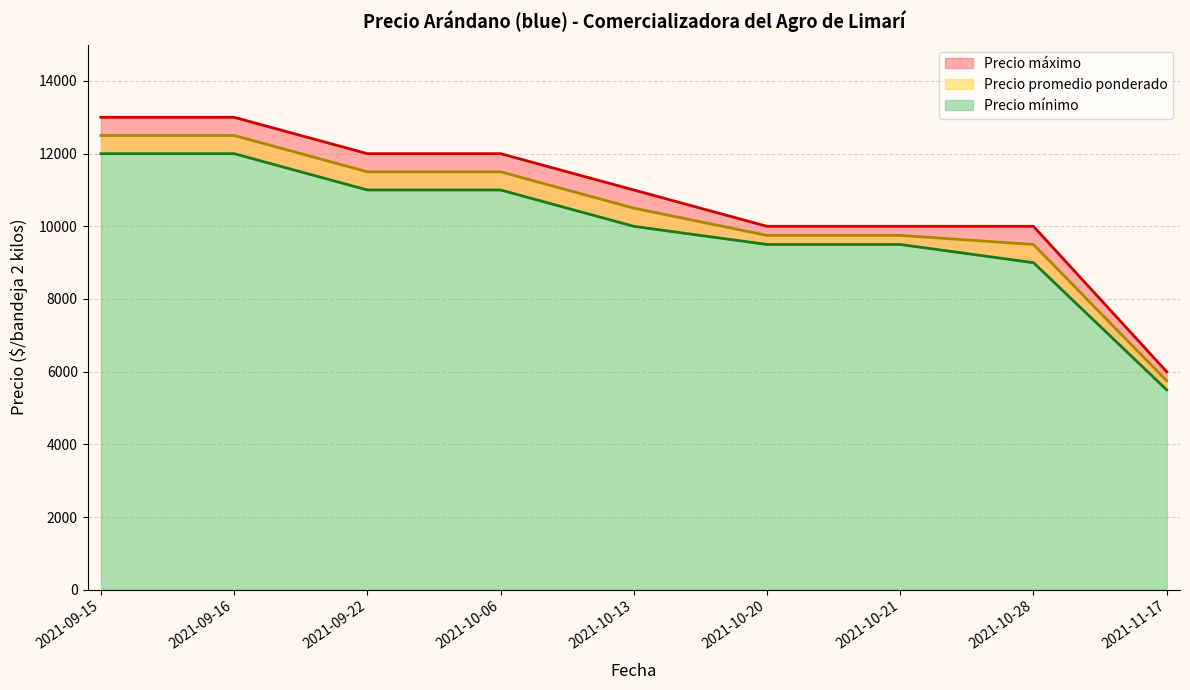

How many Precio máximo values are between 10000 and 12000?

6